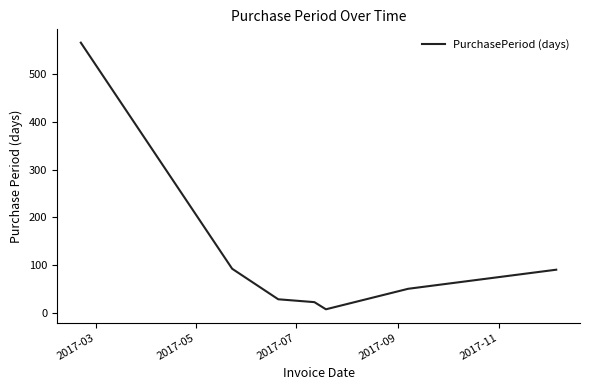

True or false: there are more than 1 points higher than both neighbors.

False